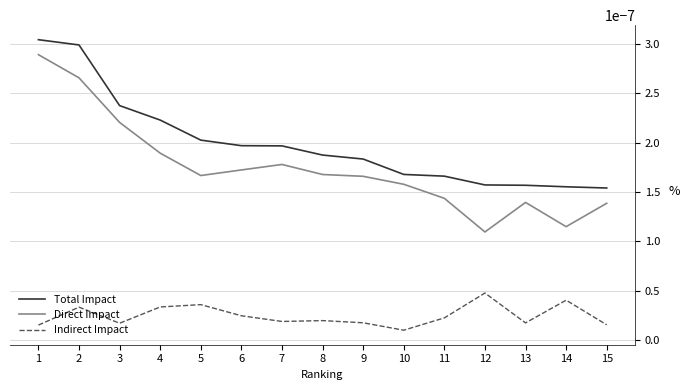

At how many categories does at least one series exceed 0?

15